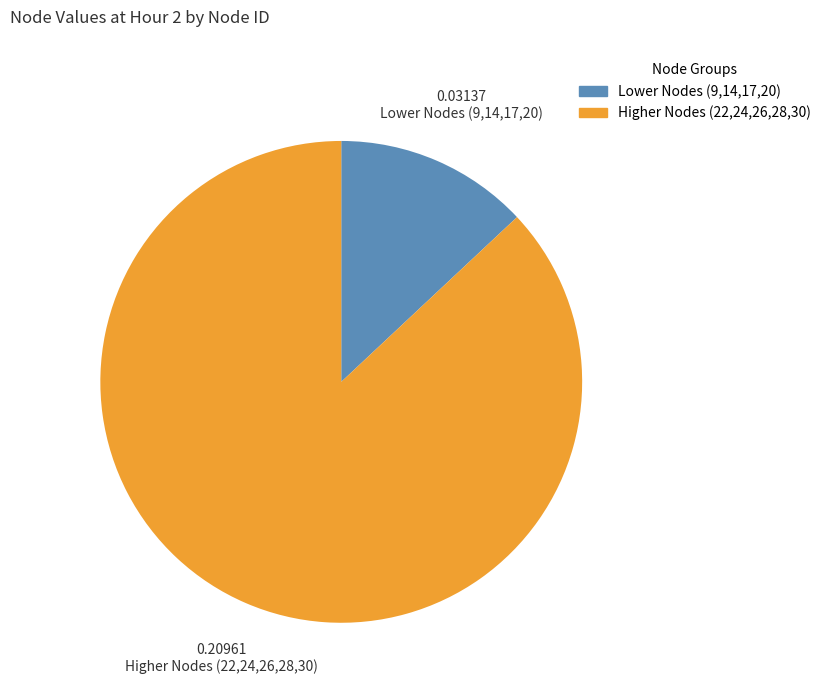

Is there any slice that represents more than half of the pie?

Yes